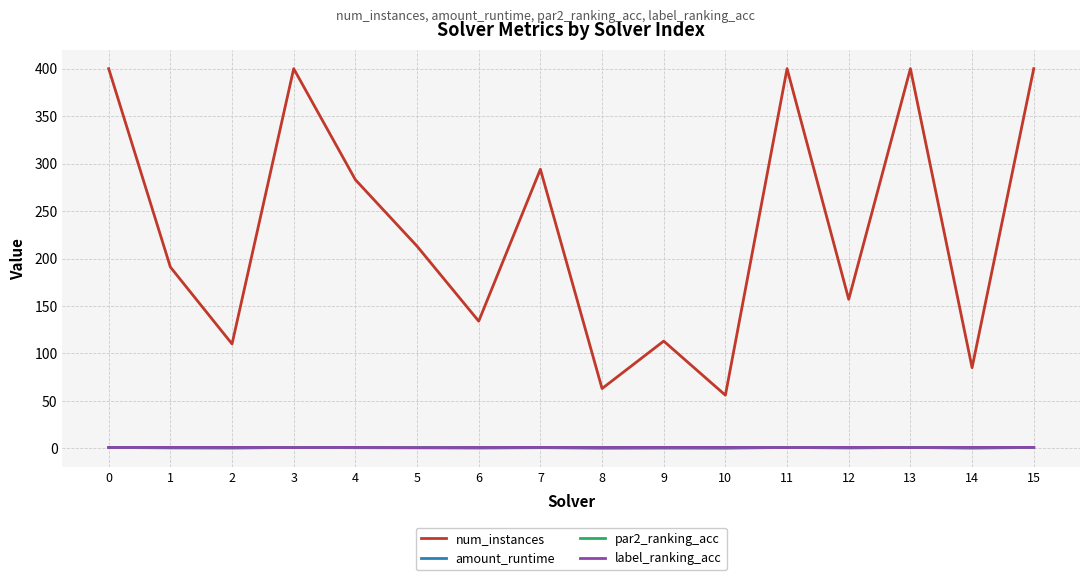

Which series has the largest total across all categories?

num_instances